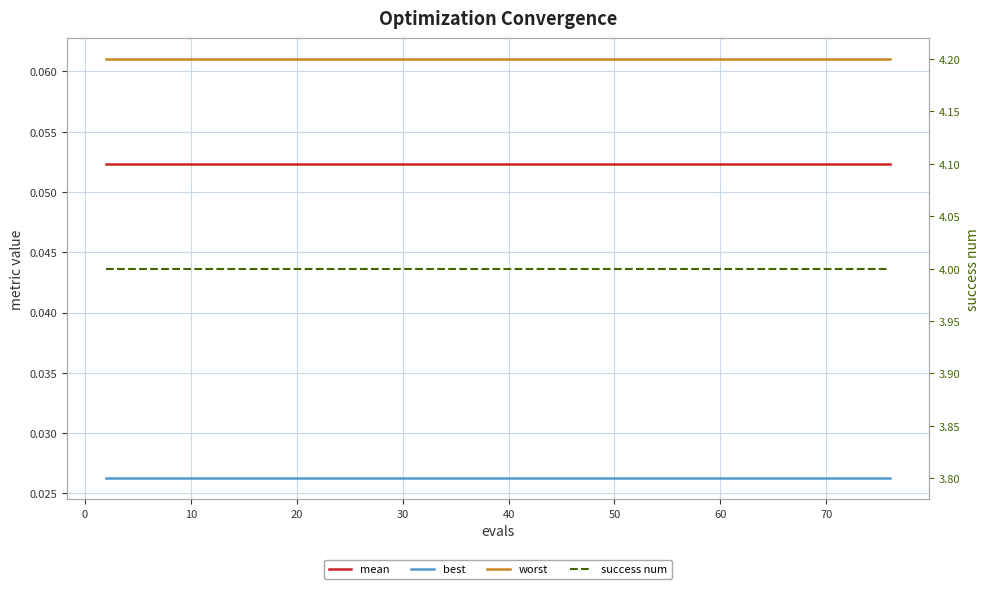

Does the chart display data point markers on the line(s)?

No